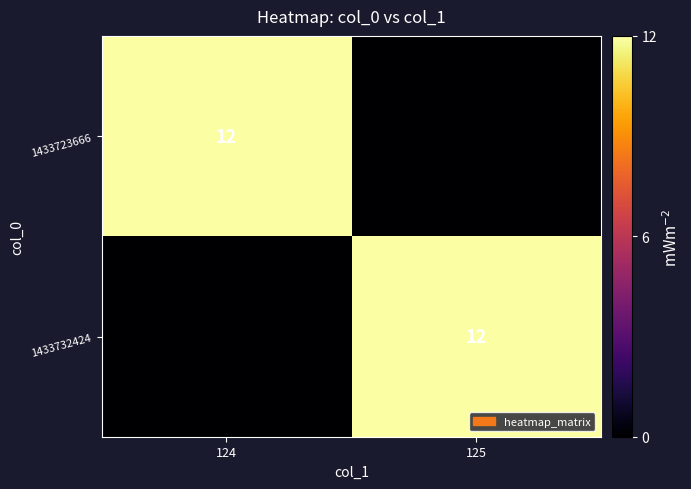

The value of 1433732424 at 125 is 12. True or false?

True